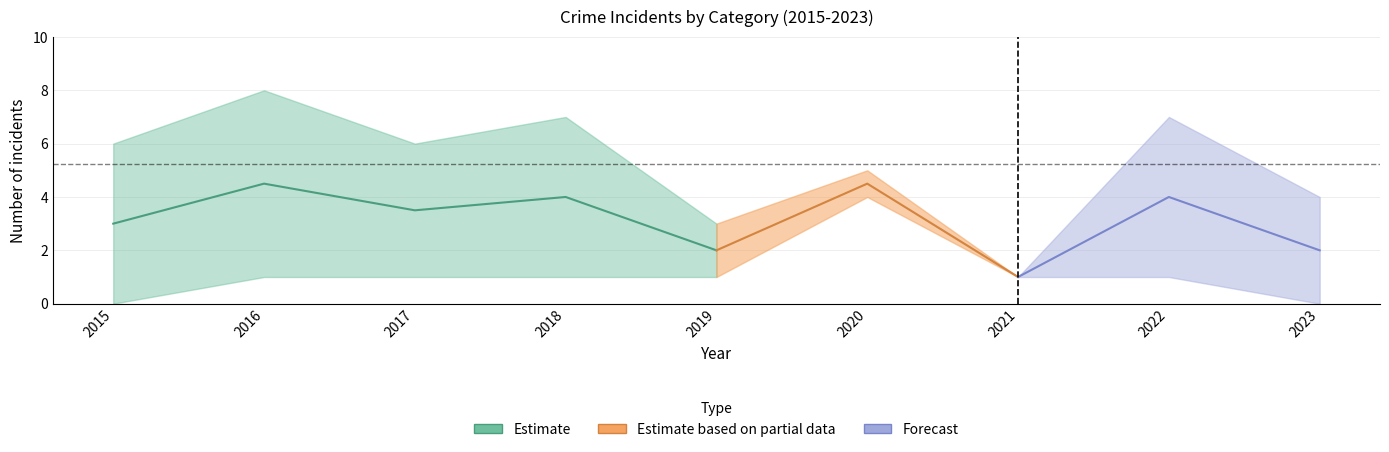

Is it true that Aggravated Assault equals 7 at 2020?

False